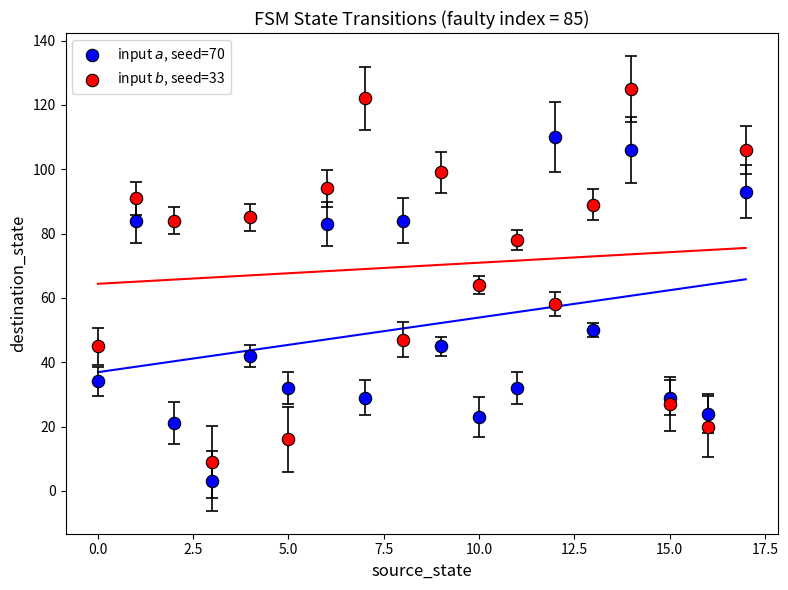

Across all data points, what is the range of Y values (max minus min)?

122